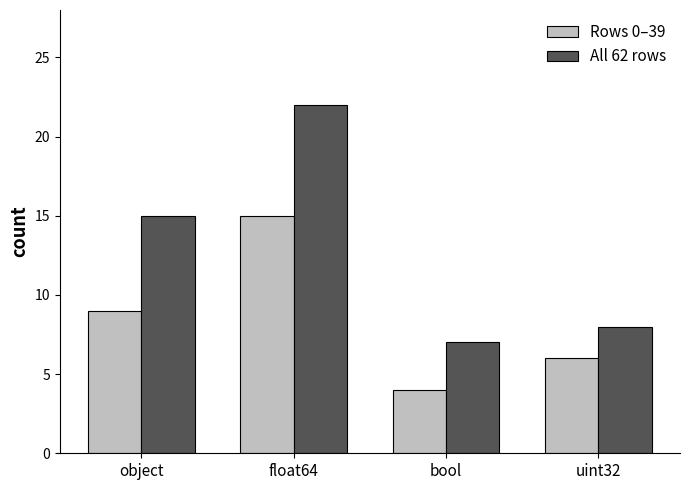

The All 62 rows series shows 12 at bool. True or false?

False